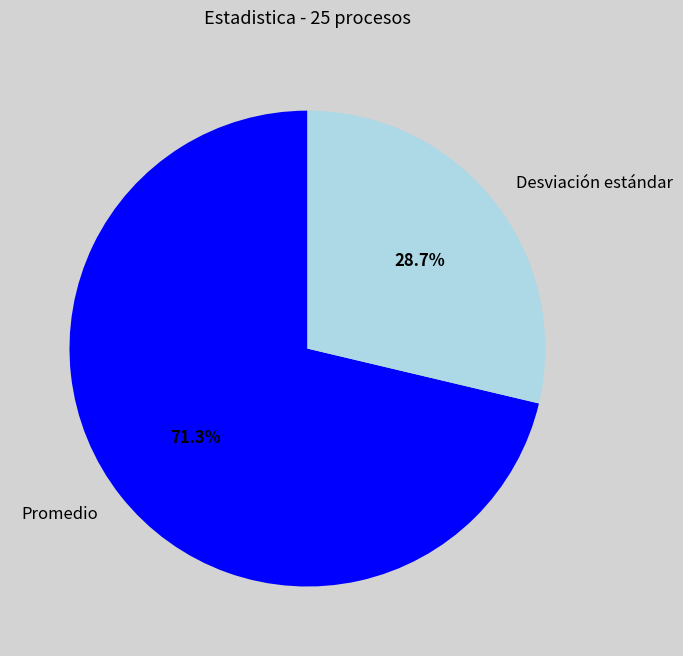

Rank the categories by value from lowest to highest.

Desviación estándar, Promedio